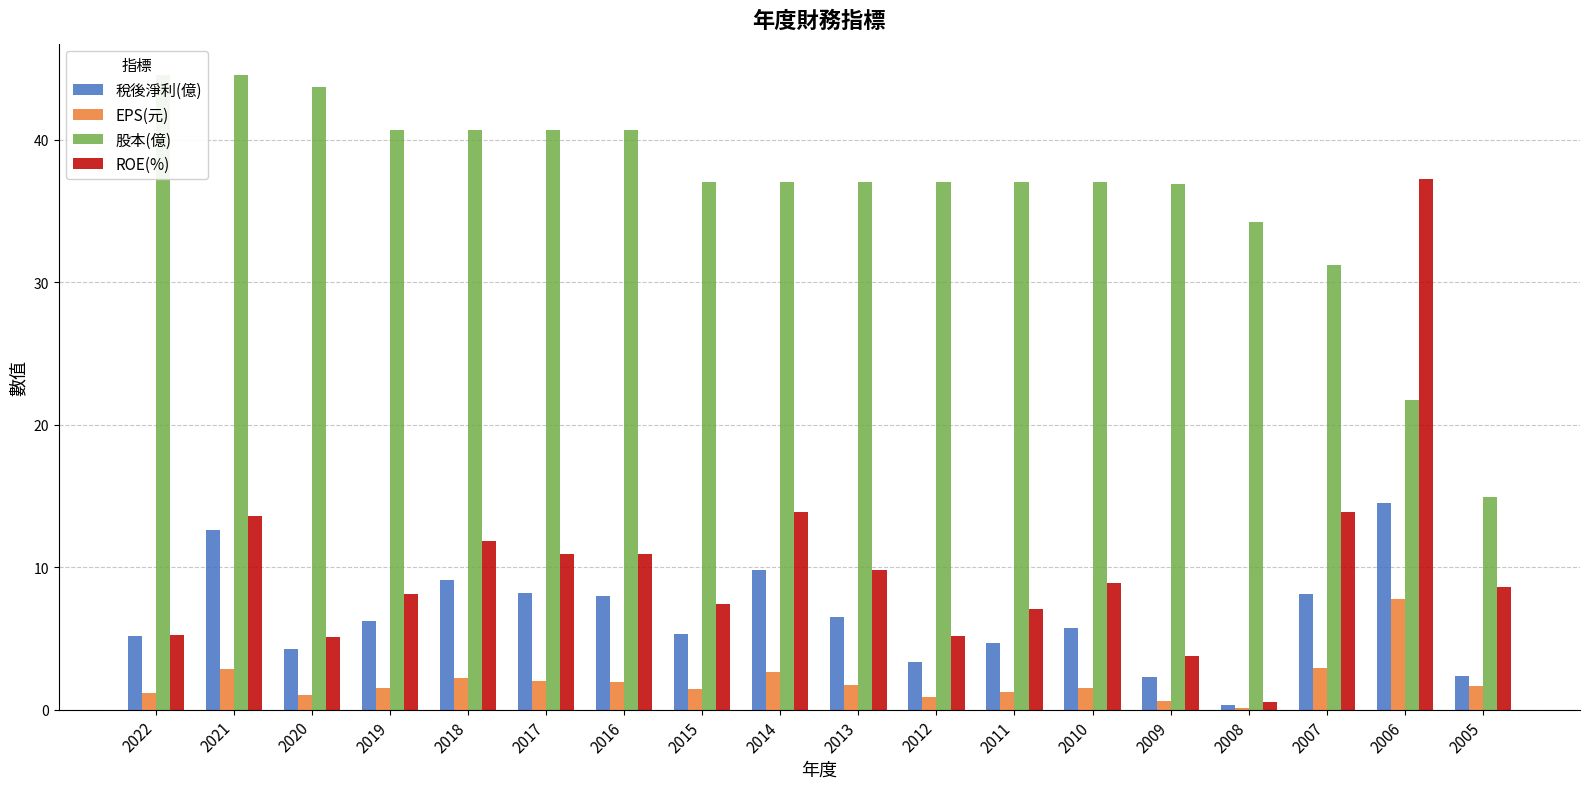

Count the number of data series in this chart.

4